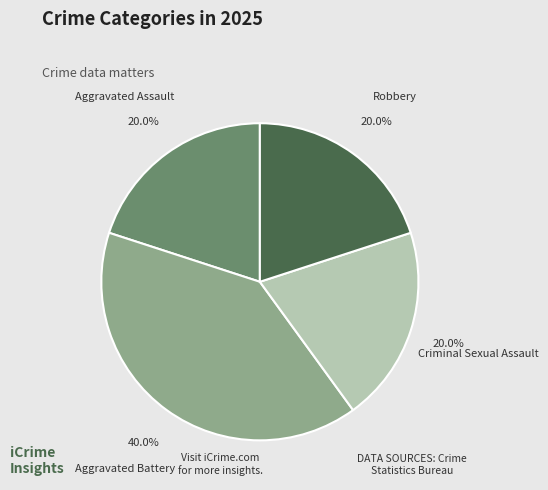

Is there any slice that represents more than half of the pie?

No